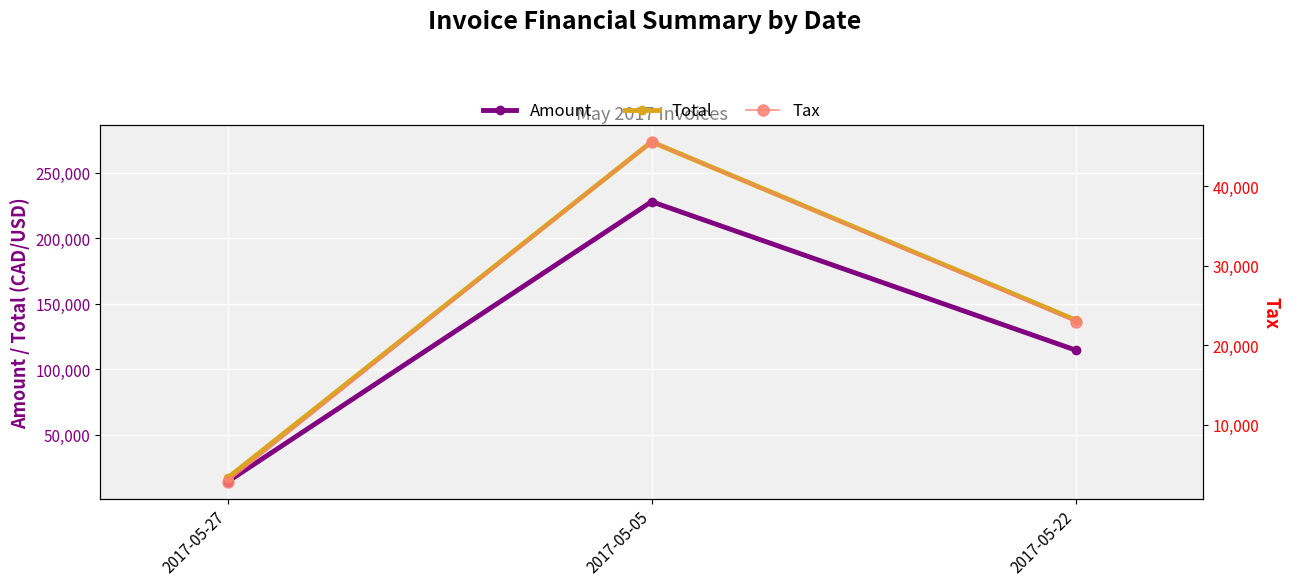

What is the difference between the Total values at 2017-05-27 and 2017-05-22?

120405.4